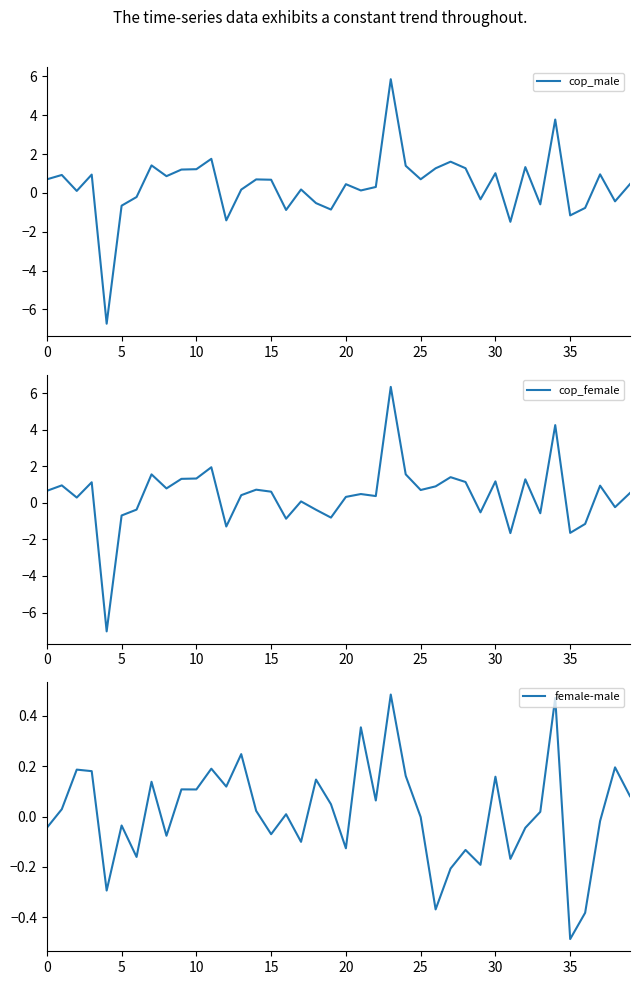

Between 12 and 33, which series saw the biggest shift?

cop_male